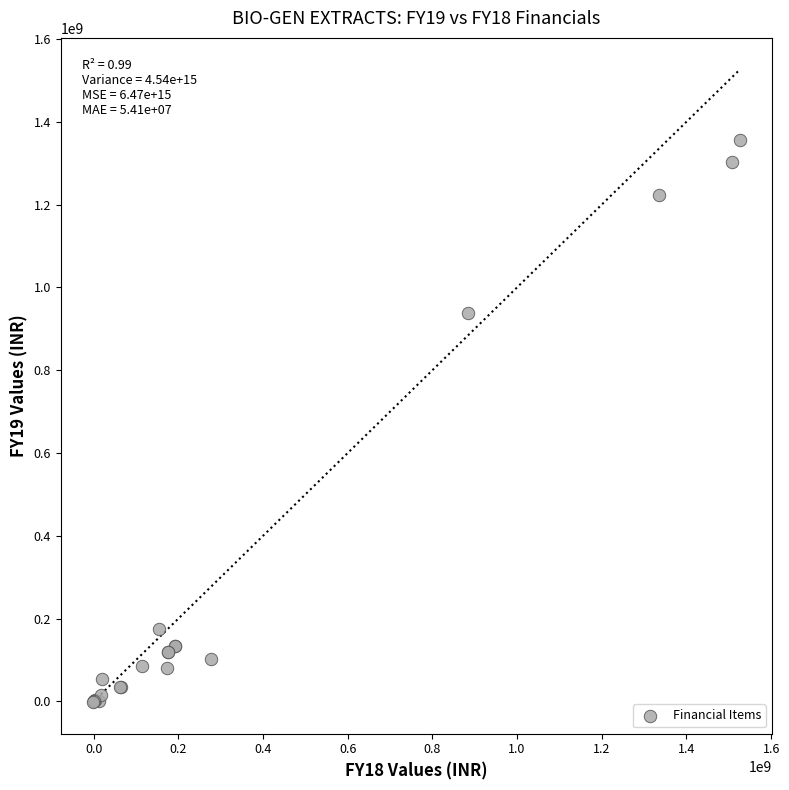

What Y value in the scatter plot is closest to 678175507?

938190705.2